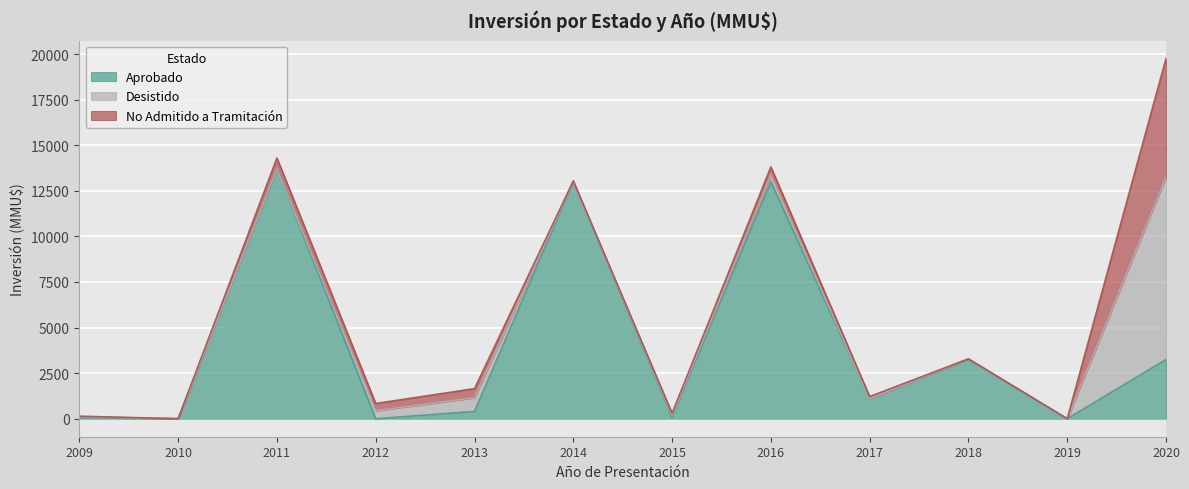

What is the maximum value shown in the chart?

13700